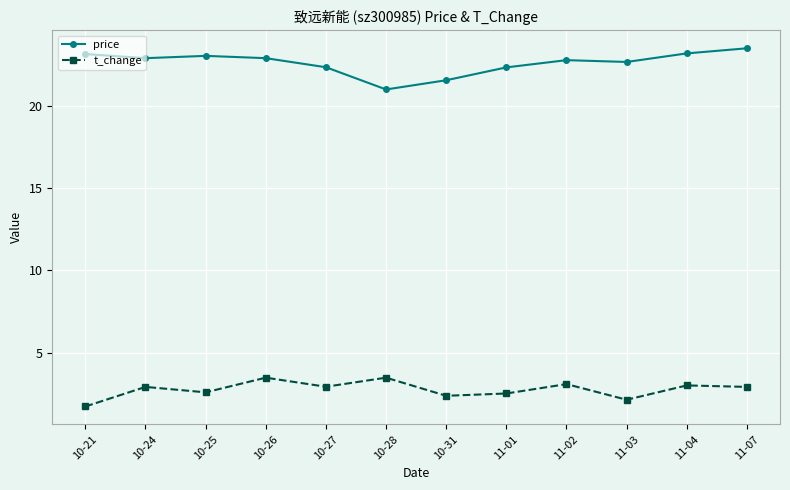

Which category has the highest value in the price series?

11-07